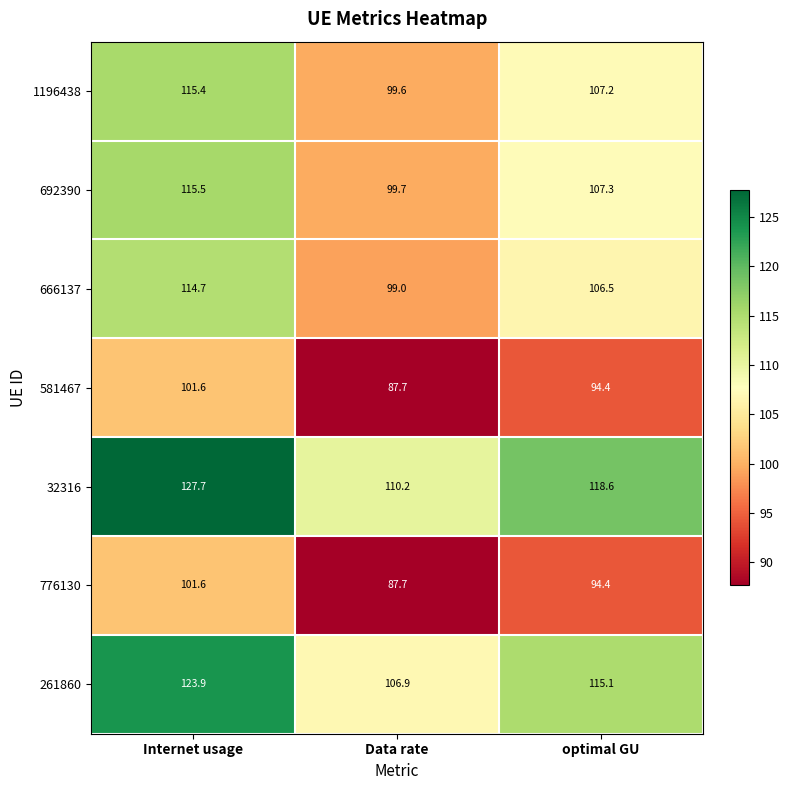

The value of 692390 at Internet usage is 115.5. True or false?

True